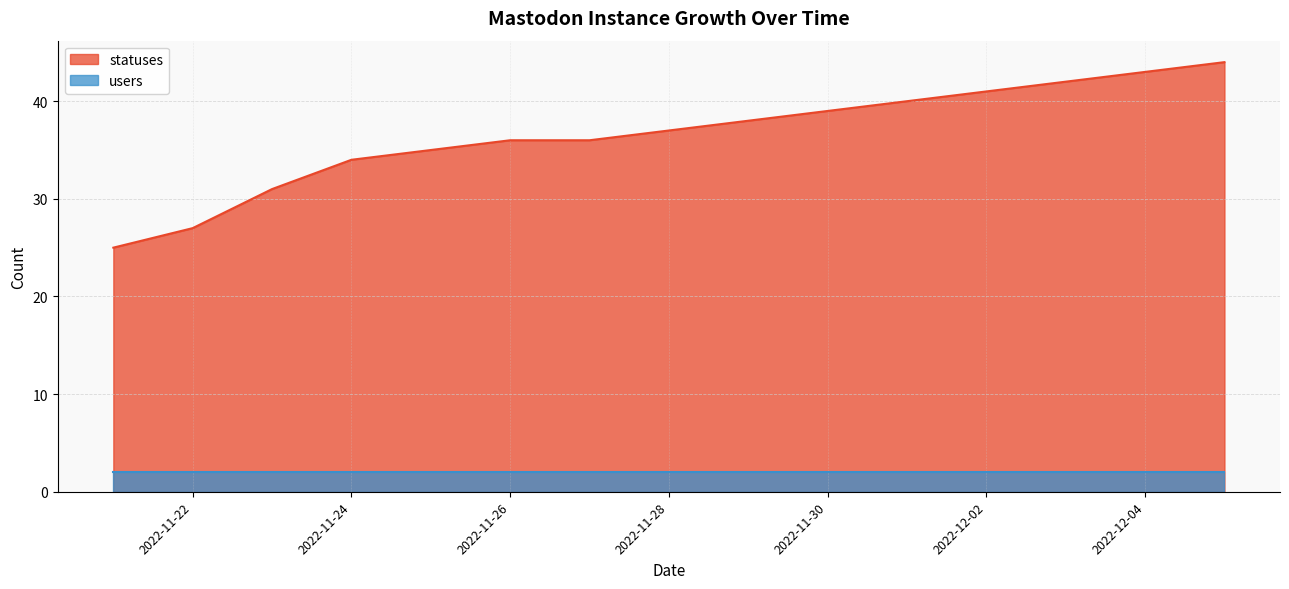

What is the change in value from 2022-11-21 to 2022-12-02?

+16